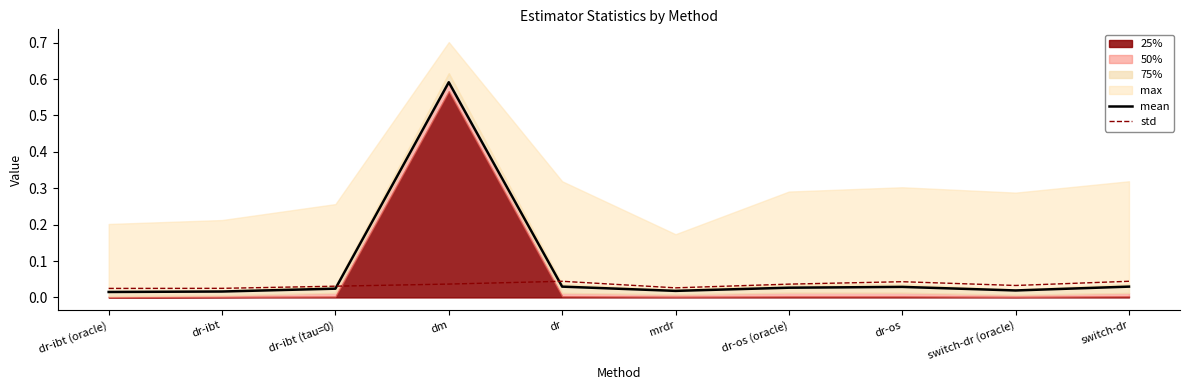

What is the label of the 8th point from the left?

dr-os